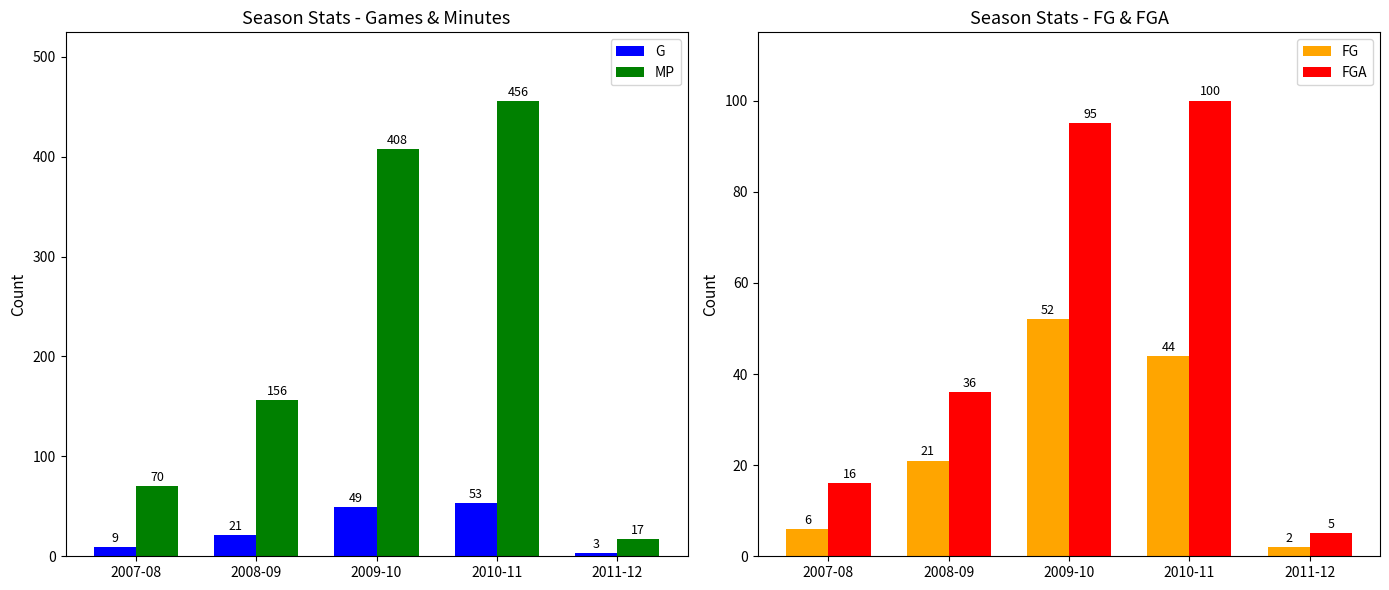

At 2009-10, list the series in order from largest to smallest.

MP, FGA, FG, G